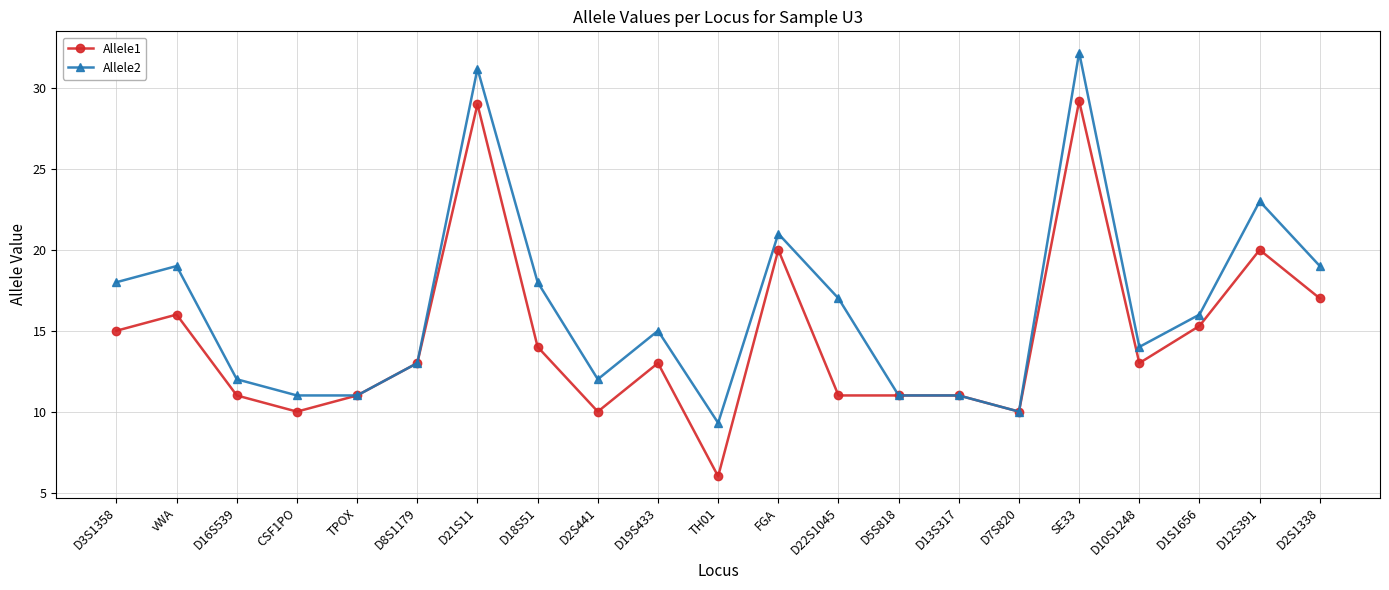

What is the label of the 1st point from the right?

D2S1338